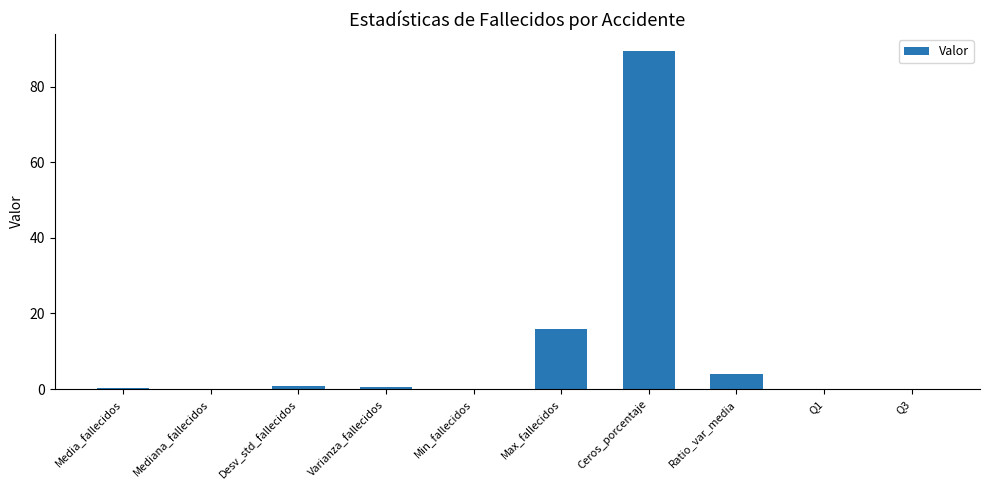

True or false: the data shows 89.4 at Ceros_porcentaje.

True